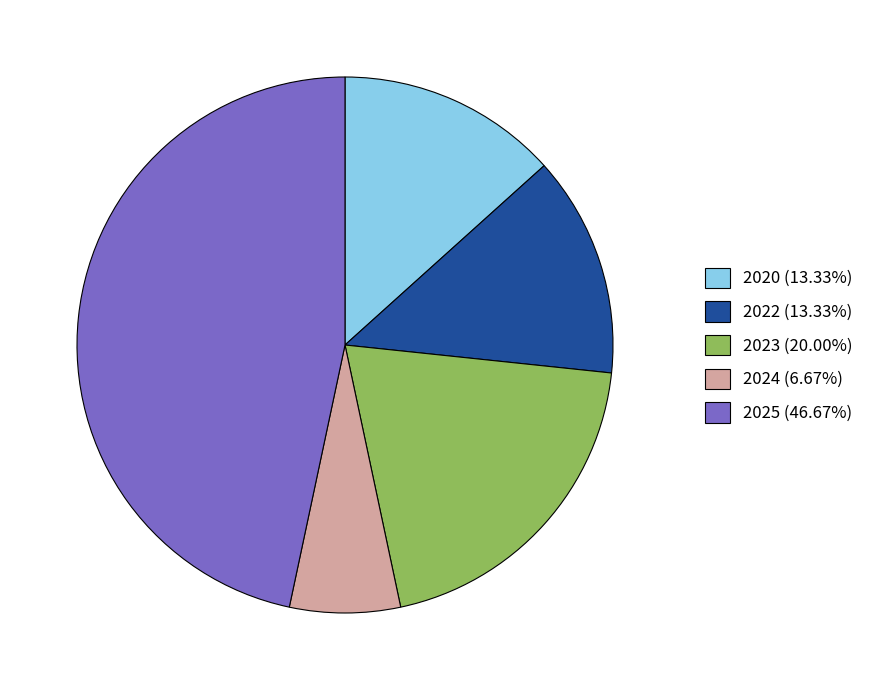

What is the ratio of the value at 2024 to the value at 2025?

0.1